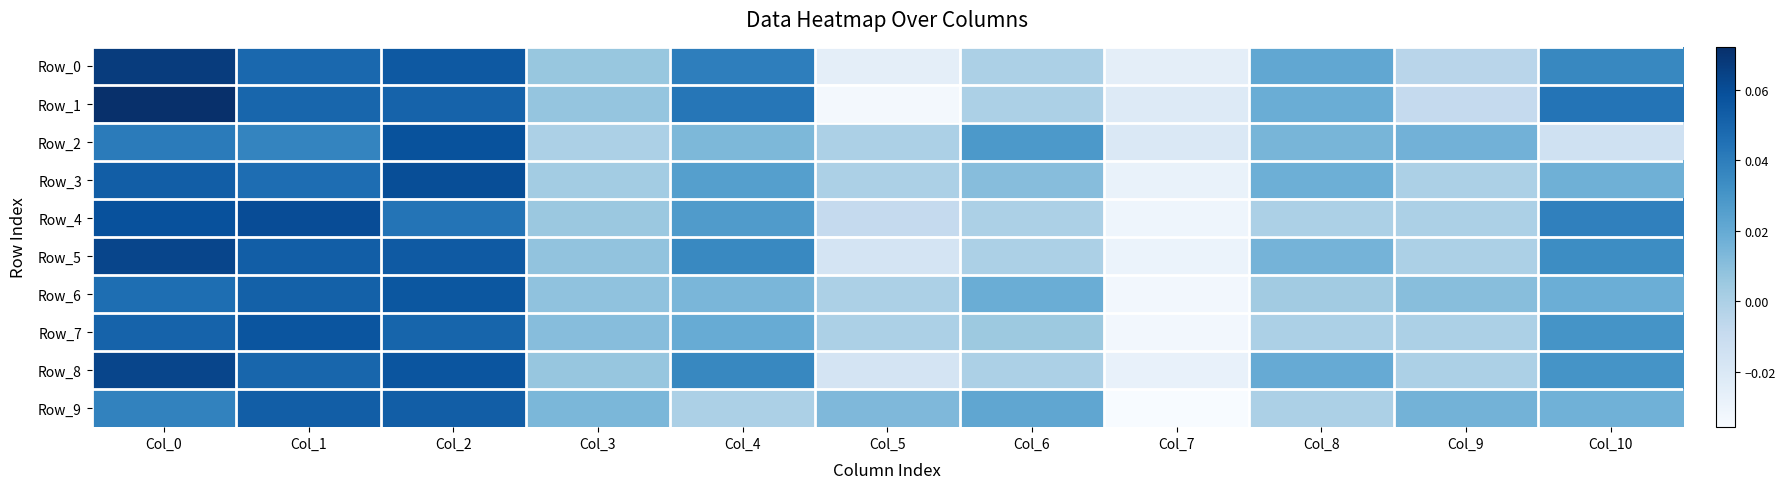

What is the maximum value shown in the chart?

0.1